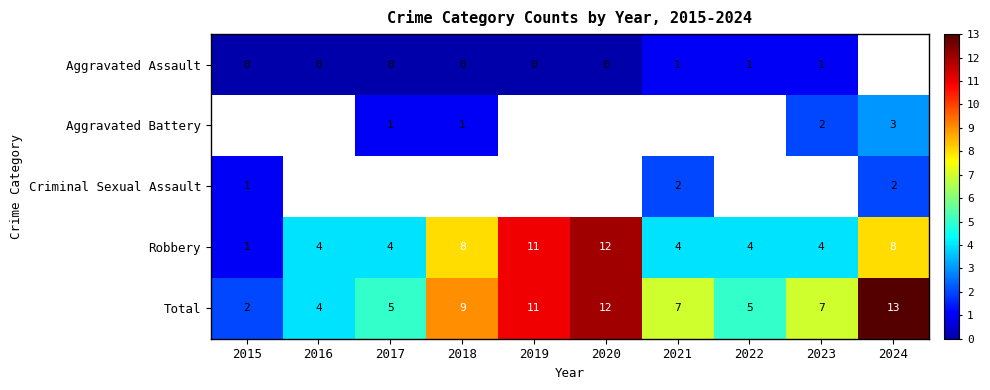

The Criminal Sexual Assault series shows 1.0 at 2015. True or false?

True